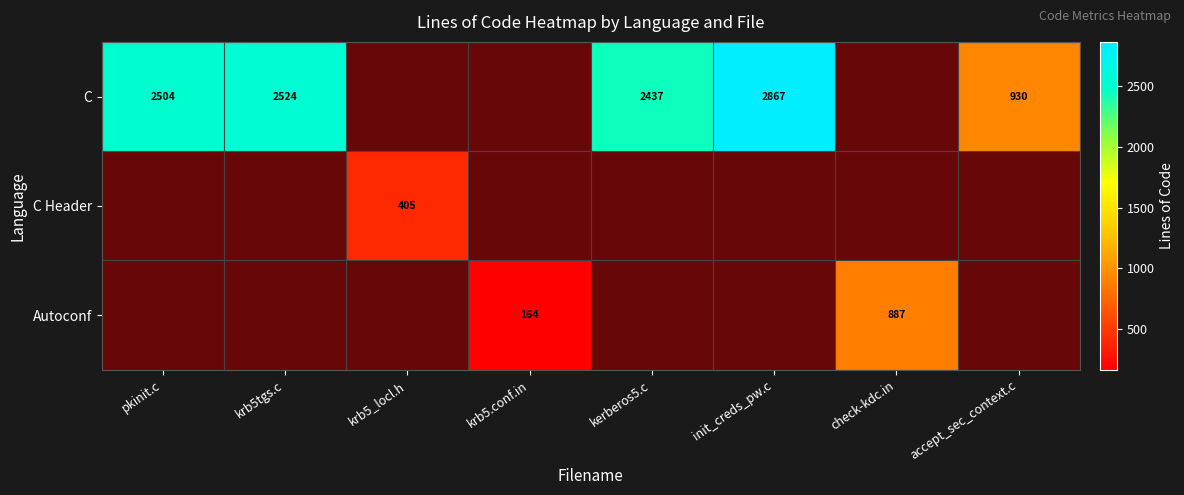

Rank the series by their maximum value, from highest to lowest.

C, Autoconf, C Header